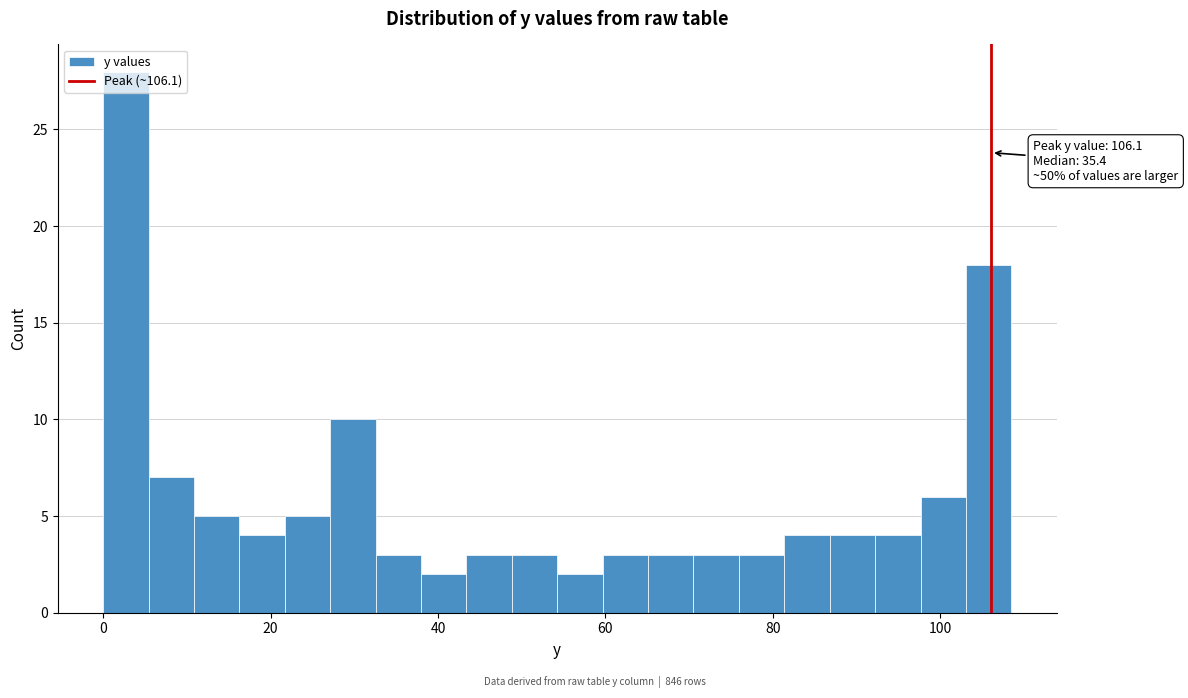

Read against the x-axis, roughly where is the centre of the tallest bar?

2